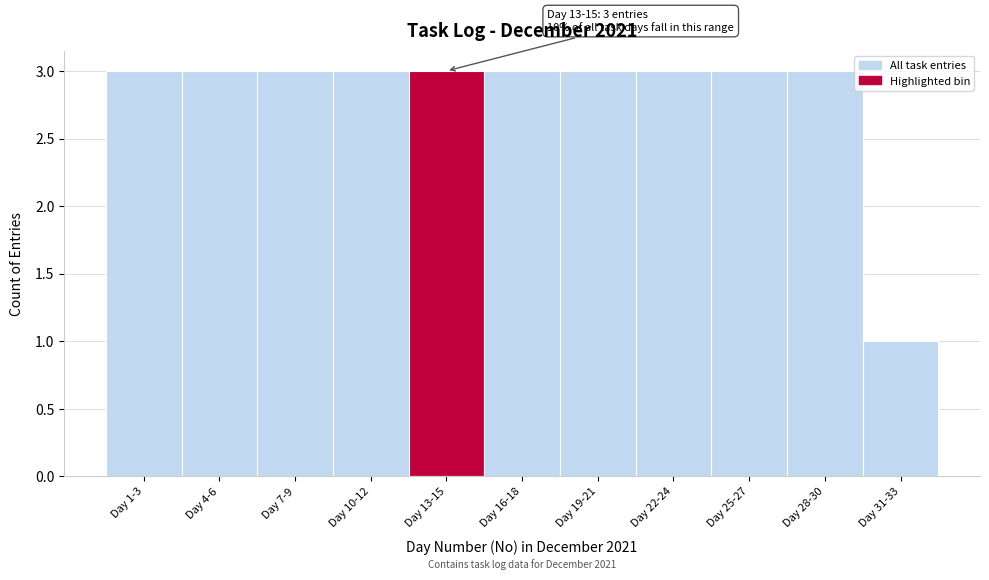

Reading left to right, transcribe all the data shown in this chart.

3	3	3	3	3	3	3	3	3	3	1